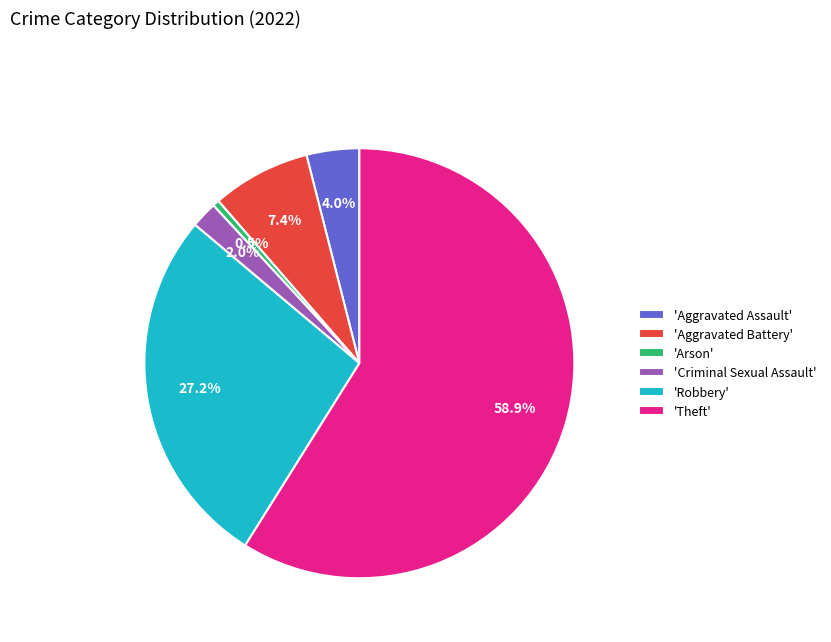

How many segments does this pie chart have?

6